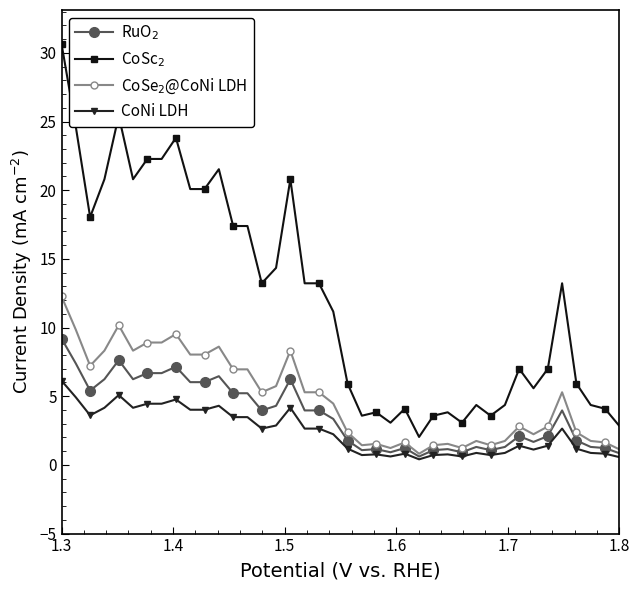

Is this an area chart (filled region under the line)?

No